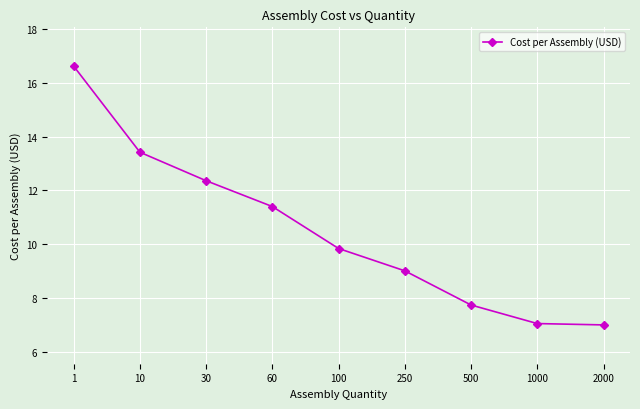

Does the chart display data point markers on the line(s)?

Yes